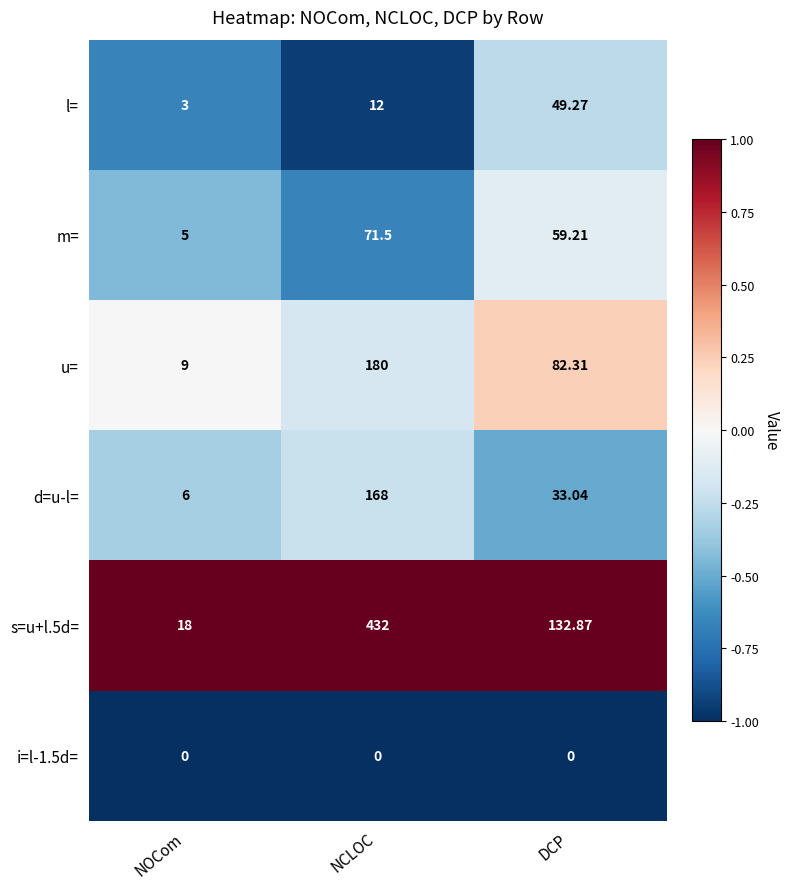

At which category is the sum across all series the highest?

NCLOC